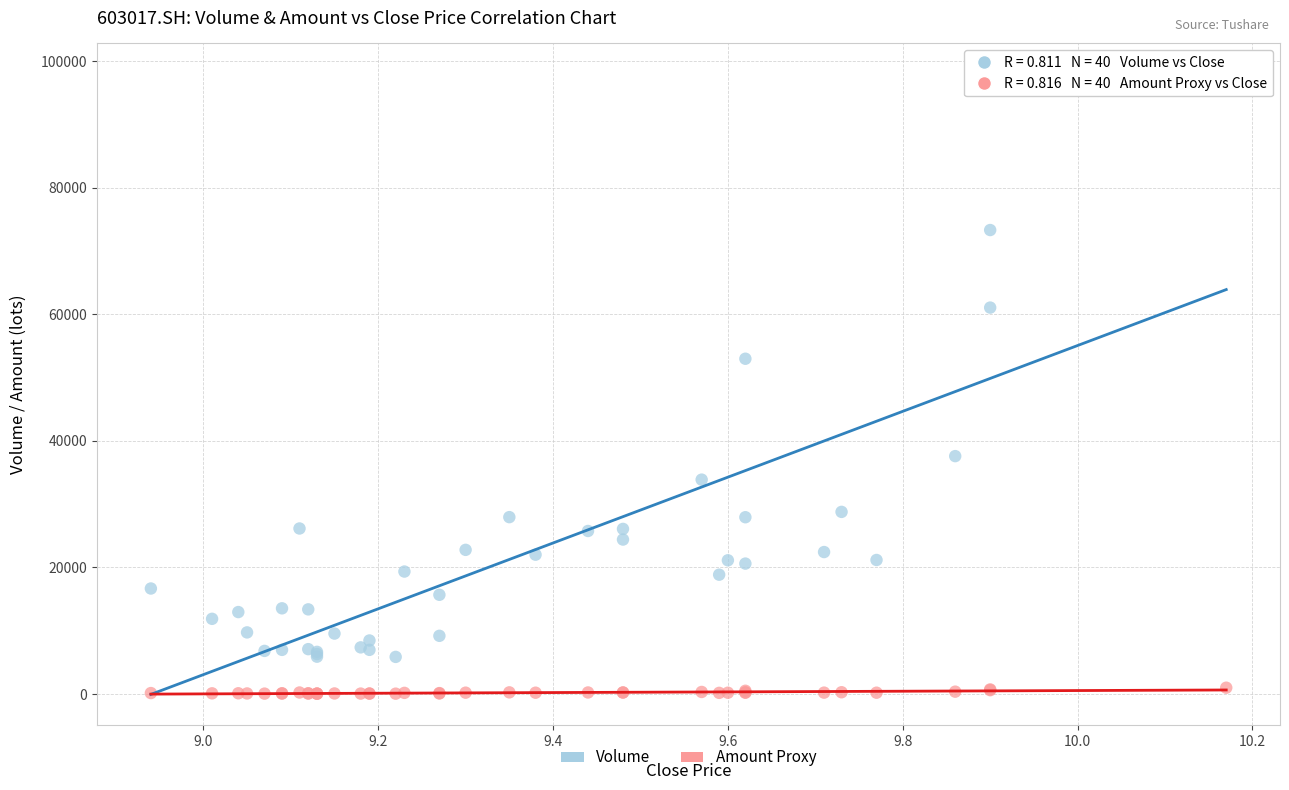

Across all series, what Y value is closest to 48966?

52966.0